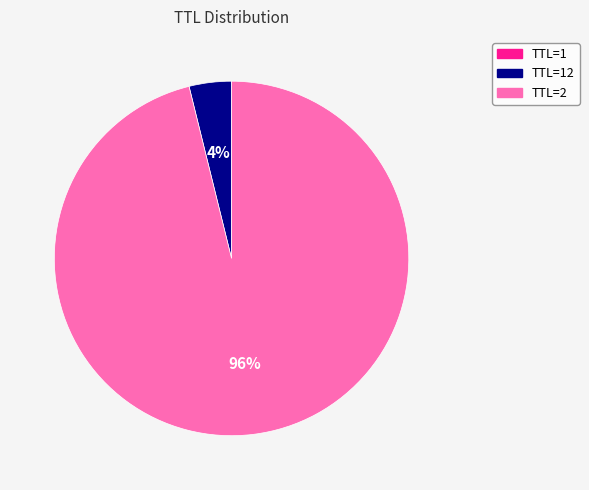

Is there any slice that represents more than half of the pie?

Yes